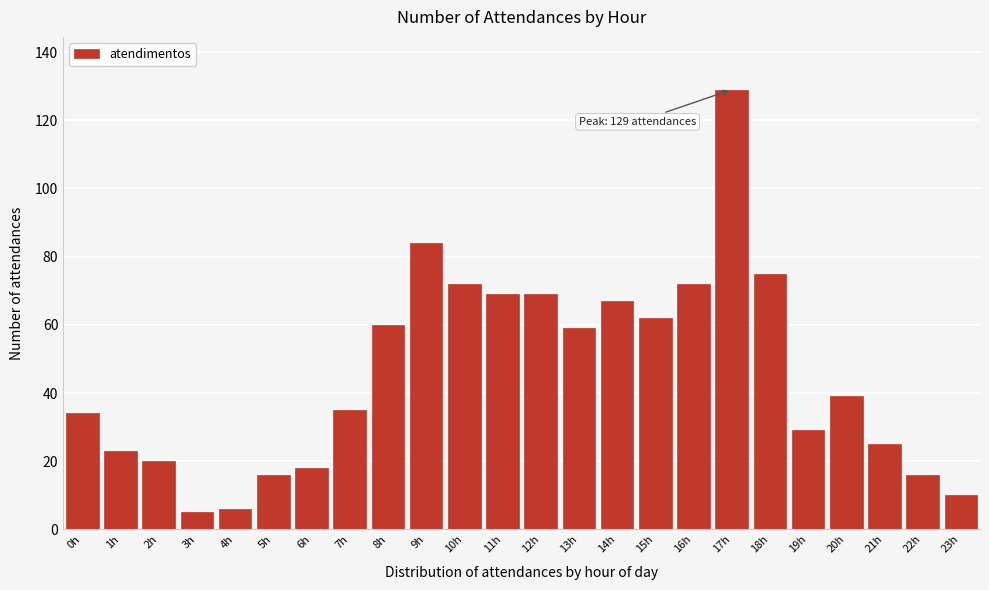

Reading left to right, list all the values displayed in this chart.

34	23	20	5	6	16	18	35	60	84	72	69	69	59	67	62	72	129	75	29	39	25	16	10